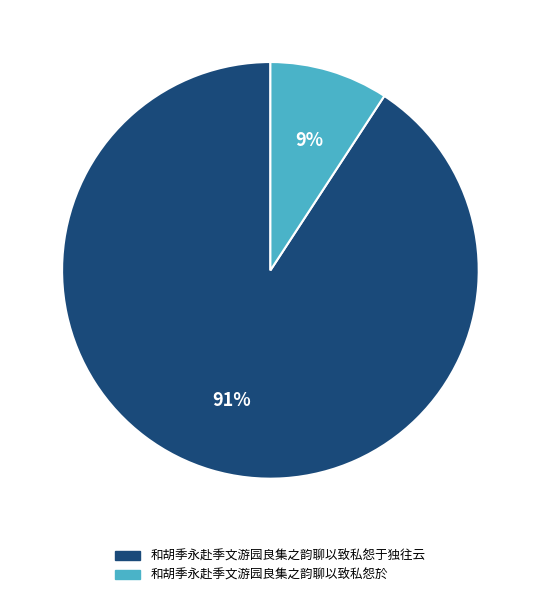

Which has a higher value, 和胡季永赴季文游园良集之韵聊以致私怨於 or 和胡季永赴季文游园良集之韵聊以致私怨于独往云?

和胡季永赴季文游园良集之韵聊以致私怨于独往云